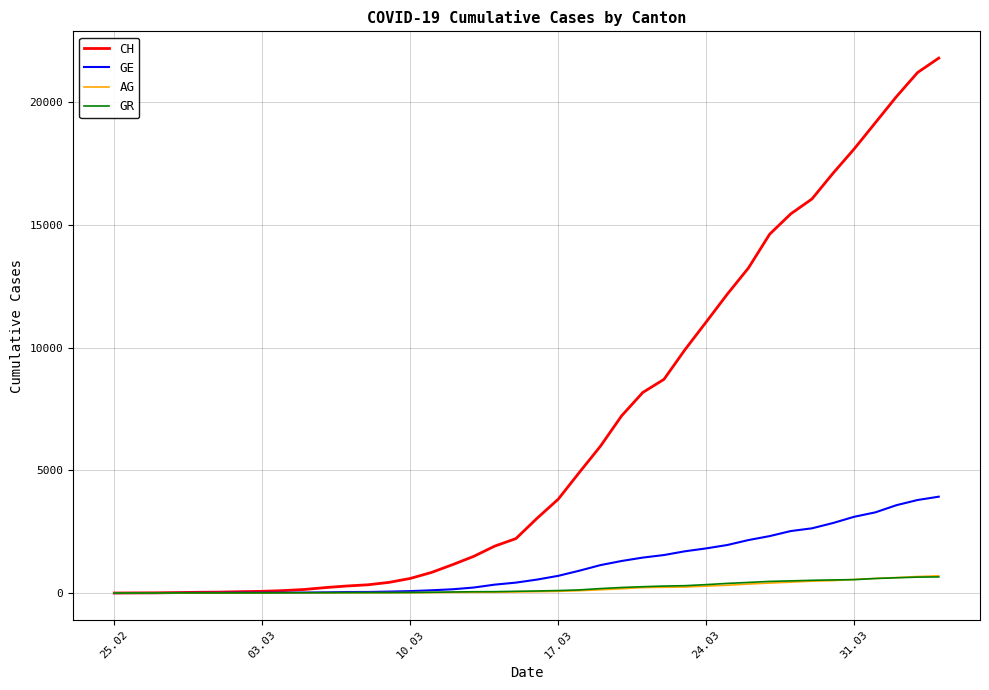

Which series has the widest spread of values?

CH